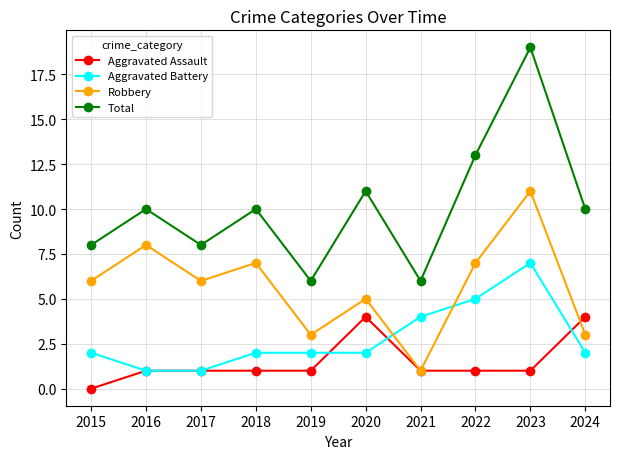

How many lines are shown in the chart?

4